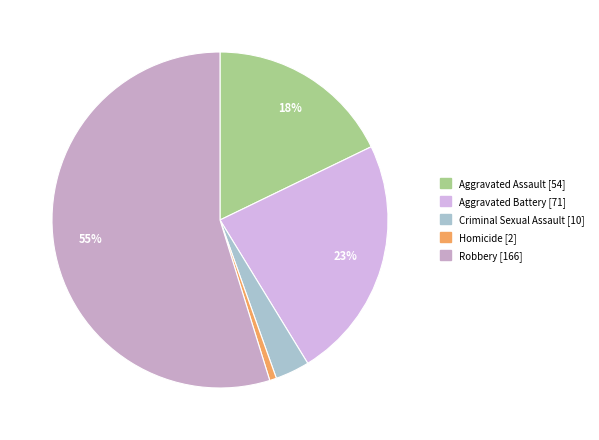

Count the number of slices in the pie.

5